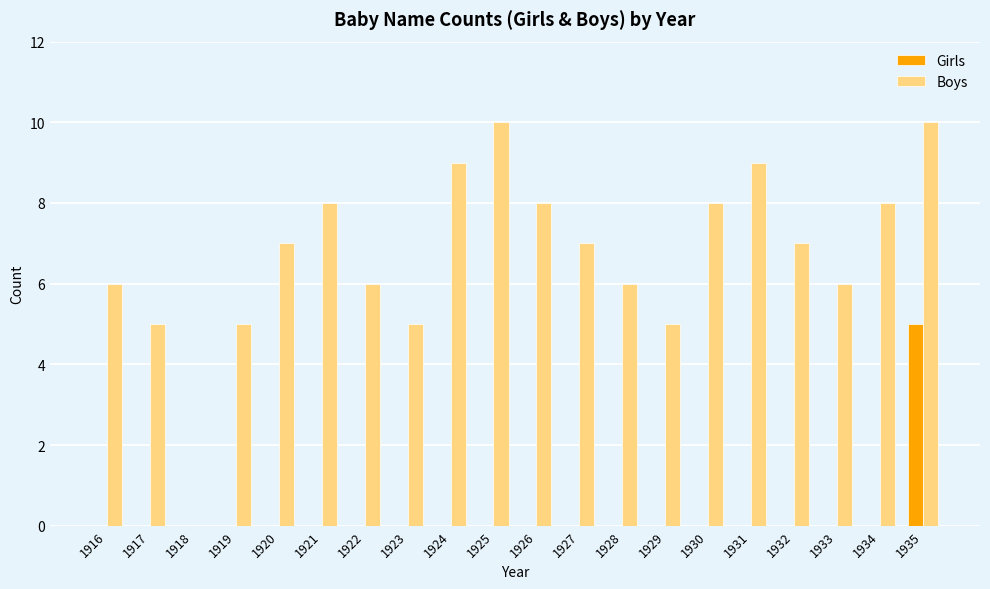

Reading right to left, what are all the values shown in this chart?

Girls: 1935=5	1934=0	1933=0	1932=0	1931=0	1930=0	1929=0	1928=0	1927=0	1926=0	1925=0	1924=0	1923=0	1922=0	1921=0	1920=0	1919=0	1918=0	1917=0	1916=0
Boys: 1935=10	1934=8	1933=6	1932=7	1931=9	1930=8	1929=5	1928=6	1927=7	1926=8	1925=10	1924=9	1923=5	1922=6	1921=8	1920=7	1919=5	1918=0	1917=5	1916=6